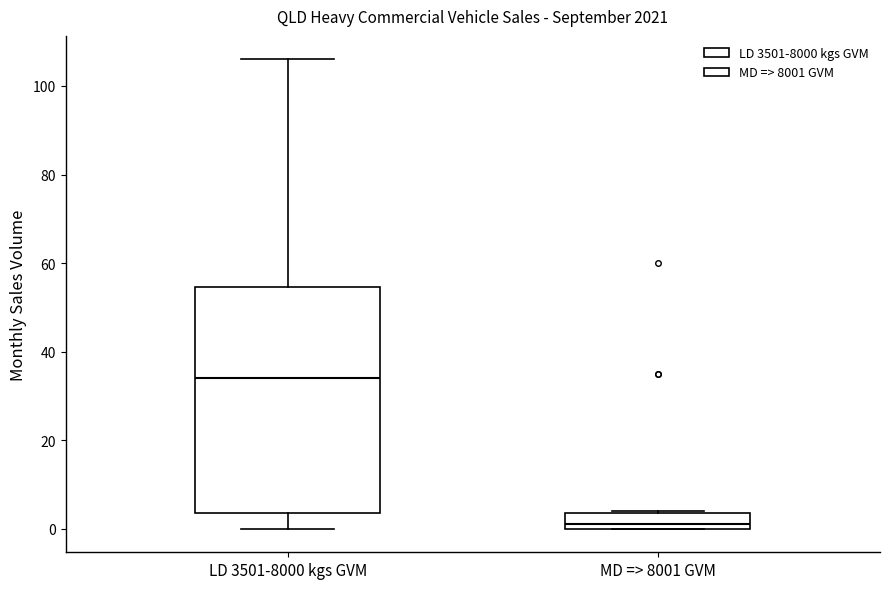

Which box is the tallest, from its lower edge to its upper edge?

LD 3501-8000 kgs GVM